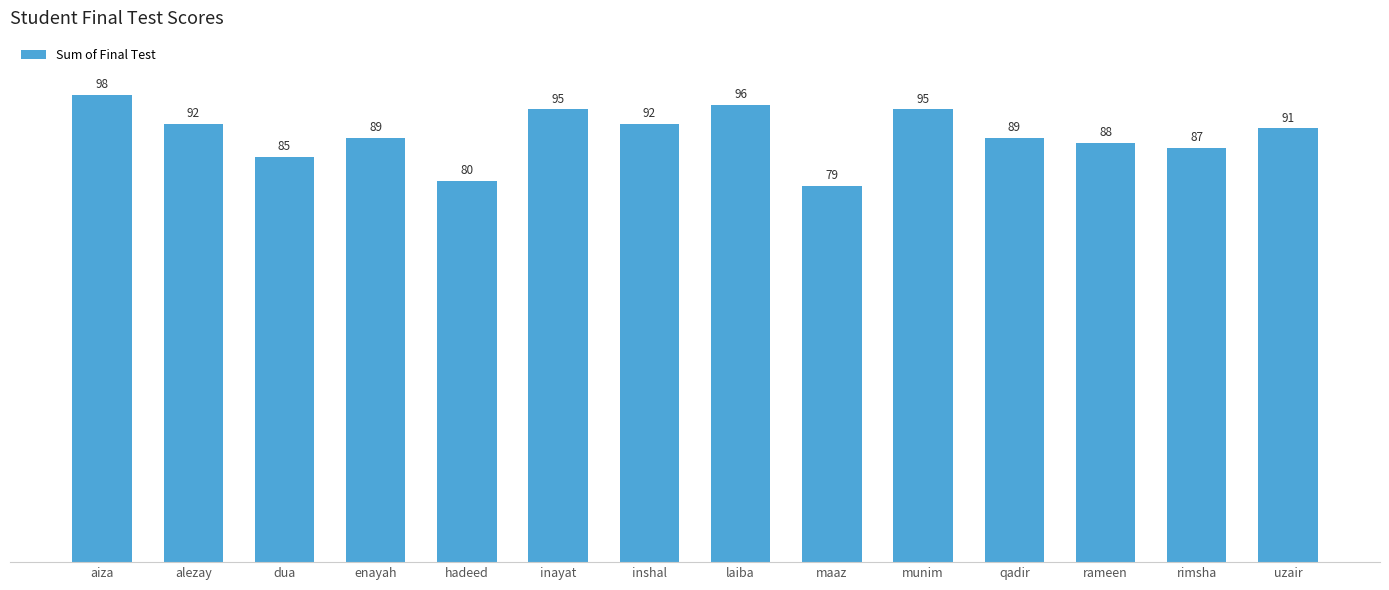

The value at uzair is 91. True or false?

True